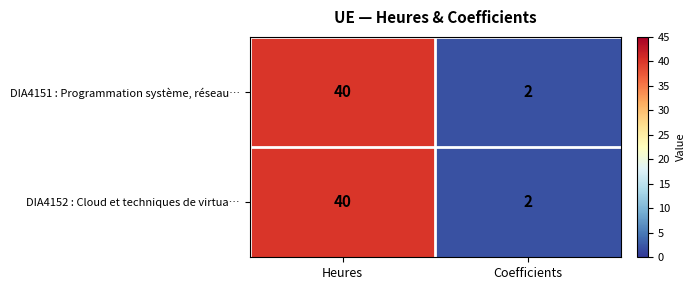

What is the difference between the DIA4151 : Programmation système, réseau… values at Coefficients and Heures?

38